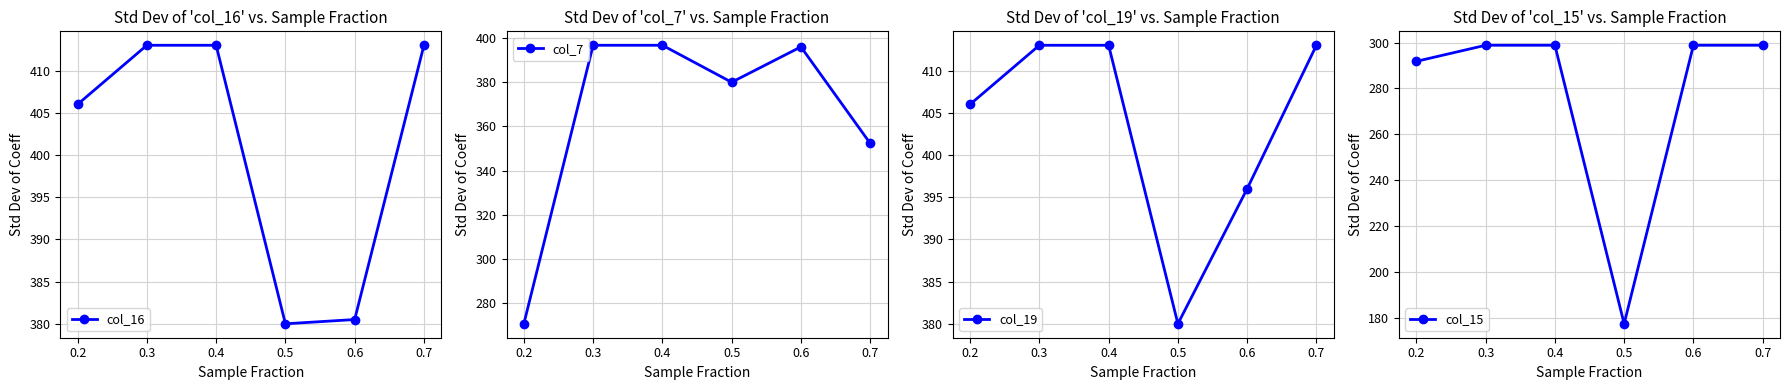

True or false: col_16 has more than 2 points higher than both neighbors.

False